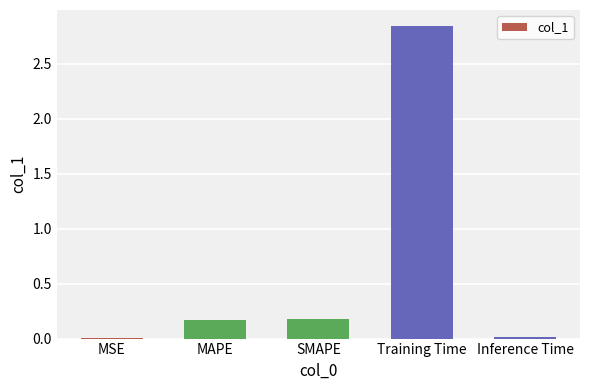

Which has a higher value, MAPE or Training Time?

Training Time